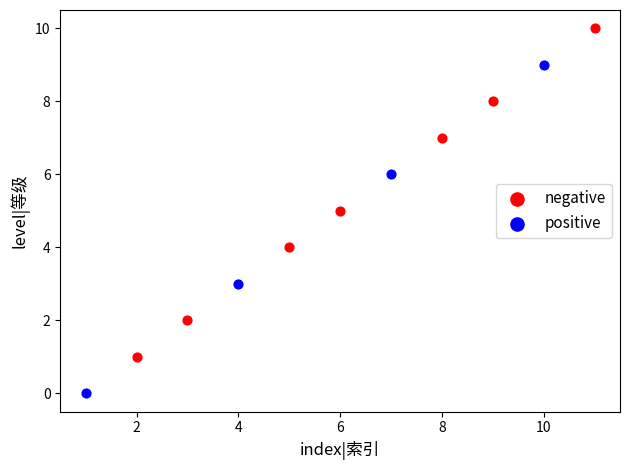

Which series contains the highest Y value?

negative